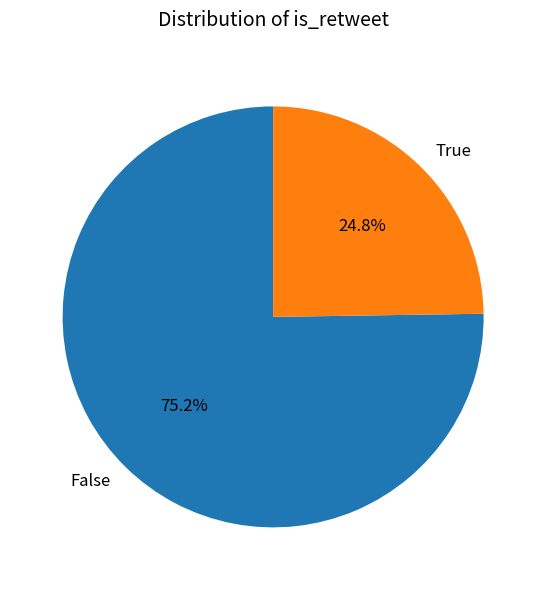

To the nearest percent, what is the average slice percentage?

50%